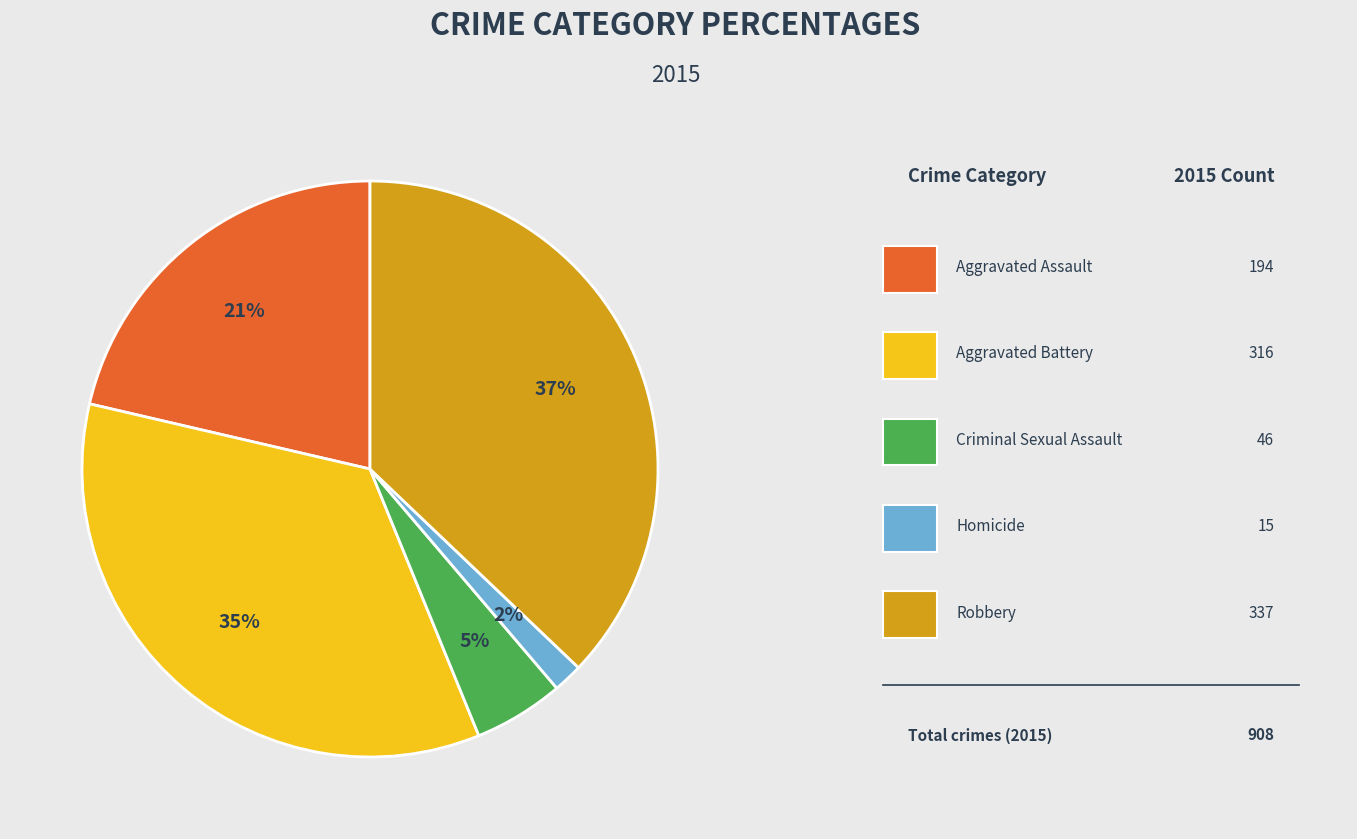

To the nearest percent, what is the difference between the largest and smallest slice percentages?

35%